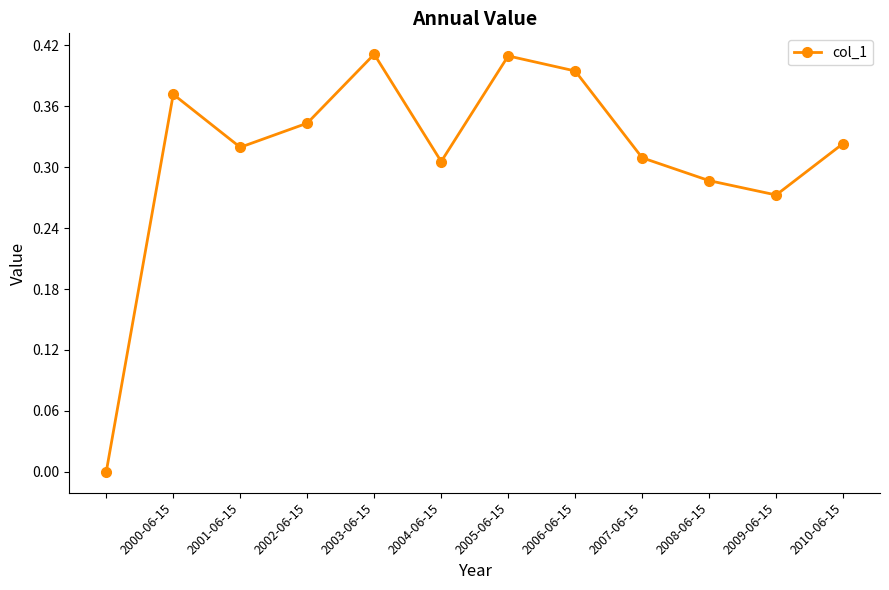

What is the sum of all values?

3.7